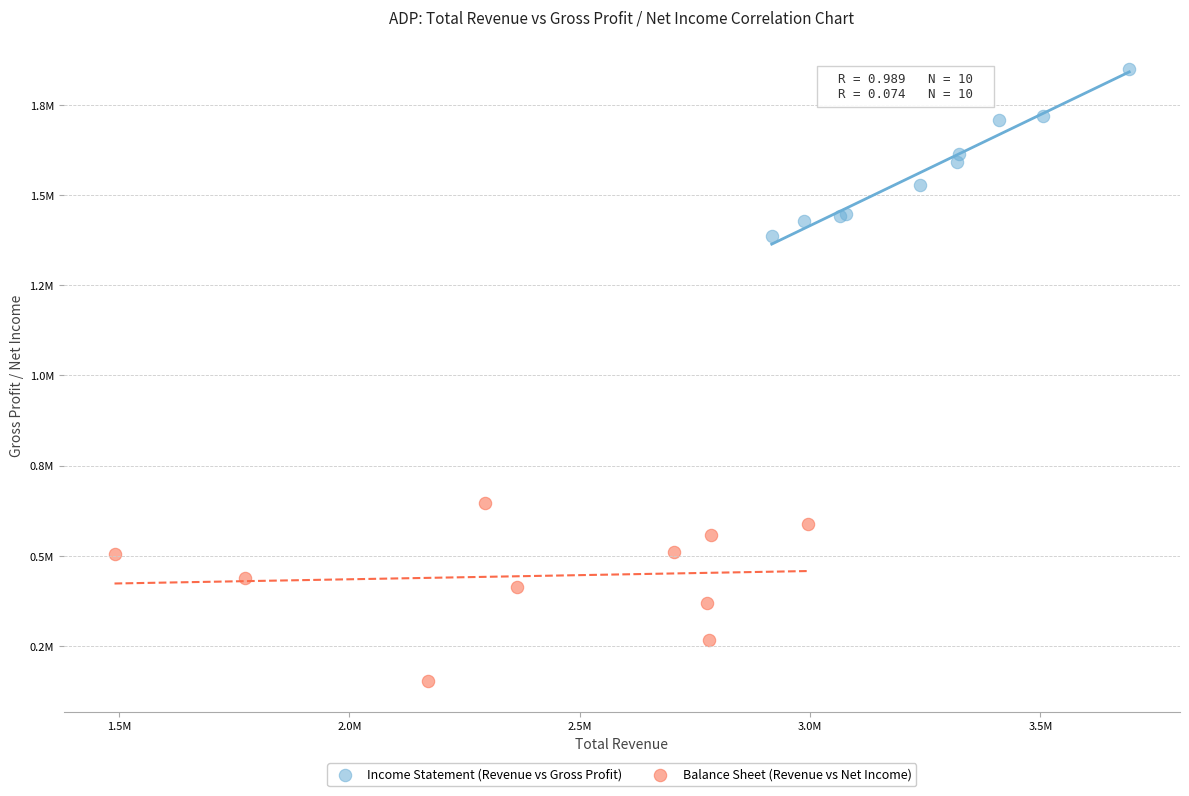

What are all the series names shown in the legend?

Income Statement (Revenue vs Gross Profit), Balance Sheet (Revenue vs Net Income)